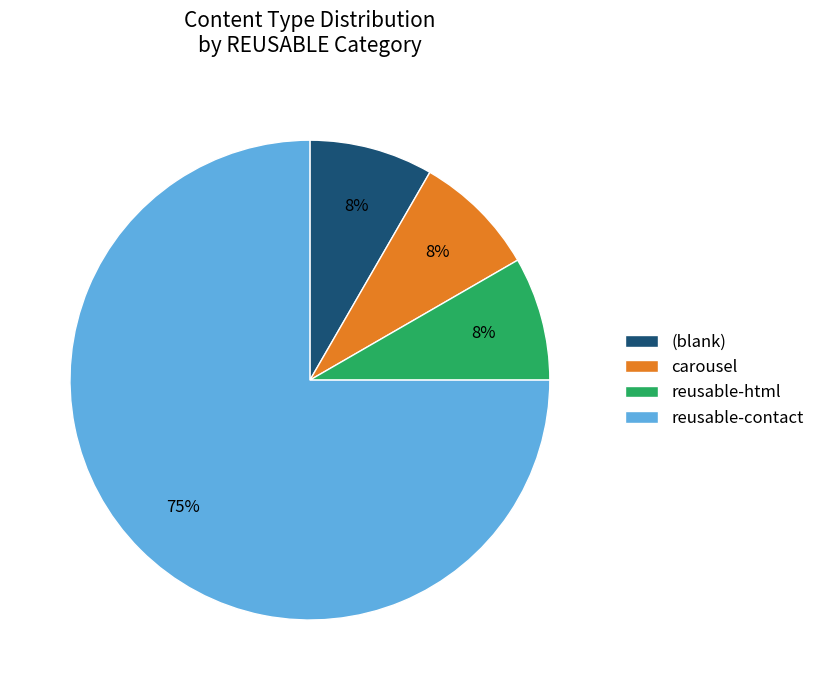

Which slice is the largest?

reusable-contact